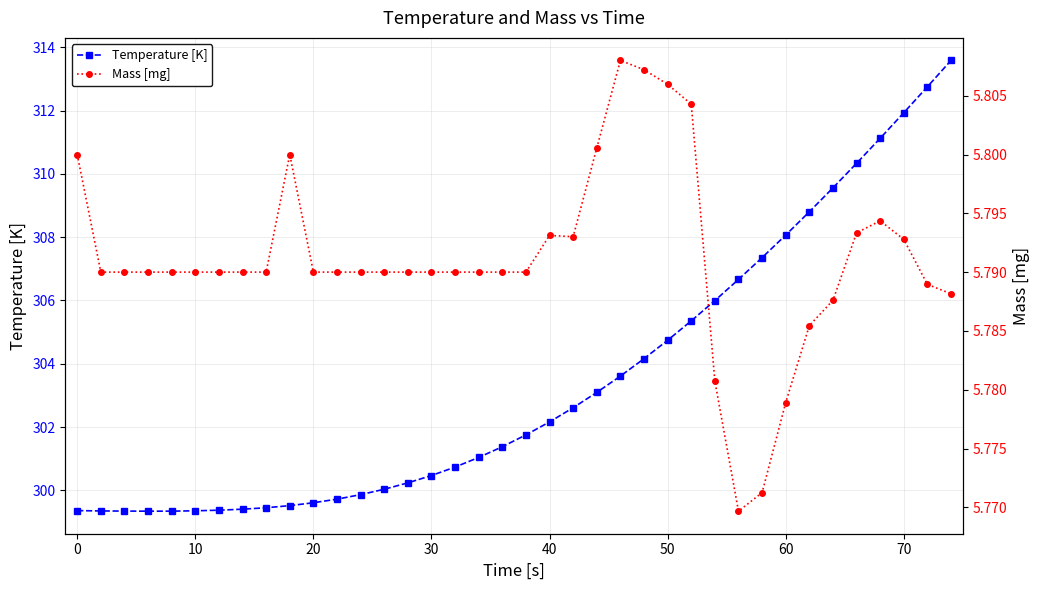

What is the average value of the Mass [mg] series?

5.8